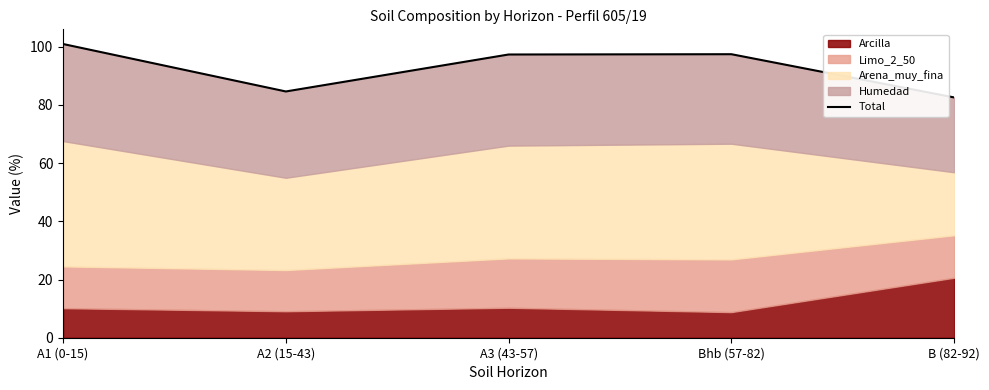

True or false: the data shows 97.4 at Bhb (57-82).

True